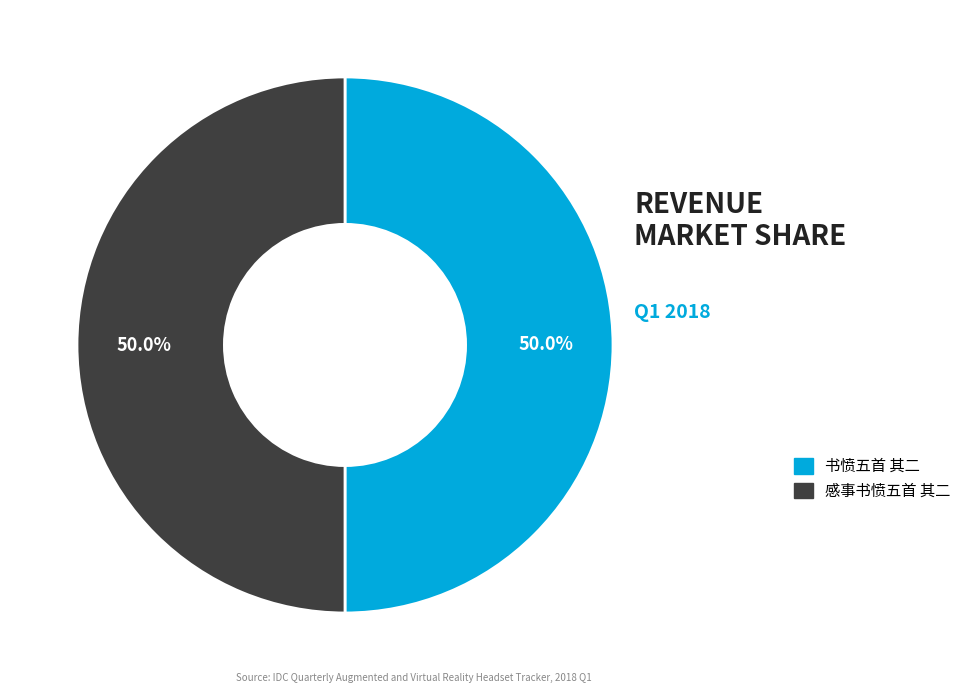

What percentage is the 书愤五首 其二 slice, to the nearest percent?

50%